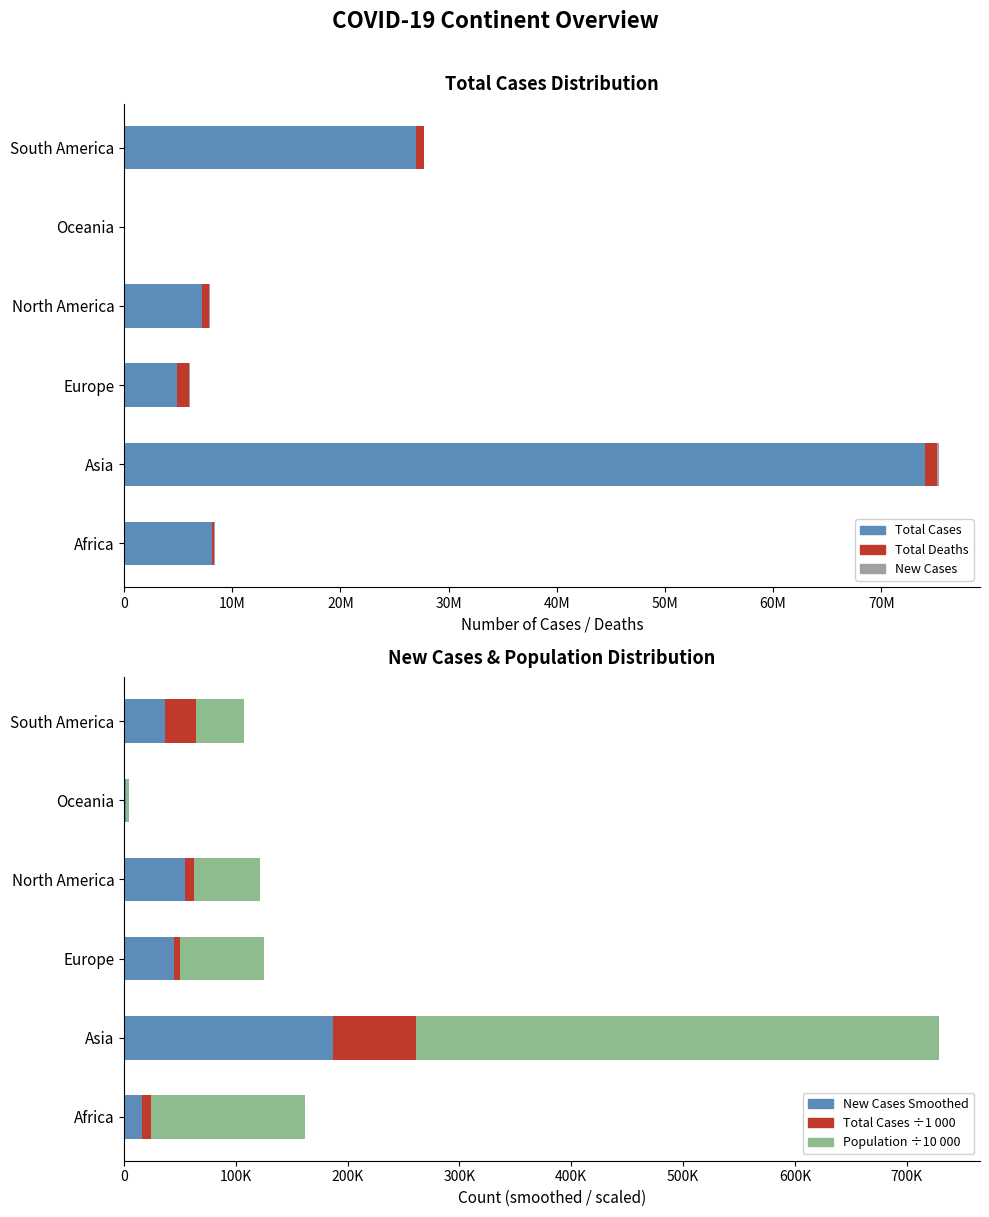

Does the chart contain stacked bars?

No